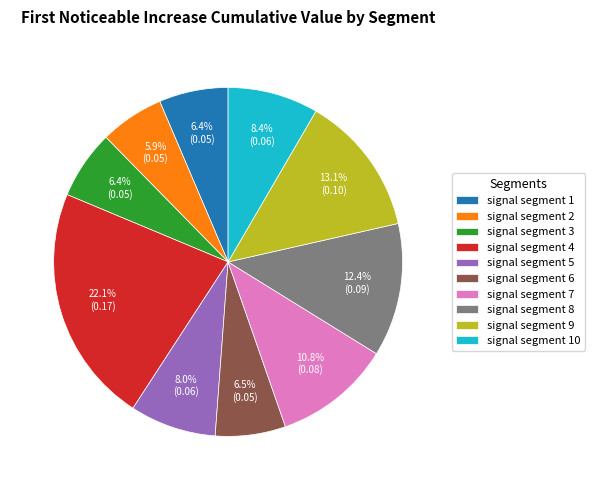

Does signal segment 5 represent more than half of the total?

No